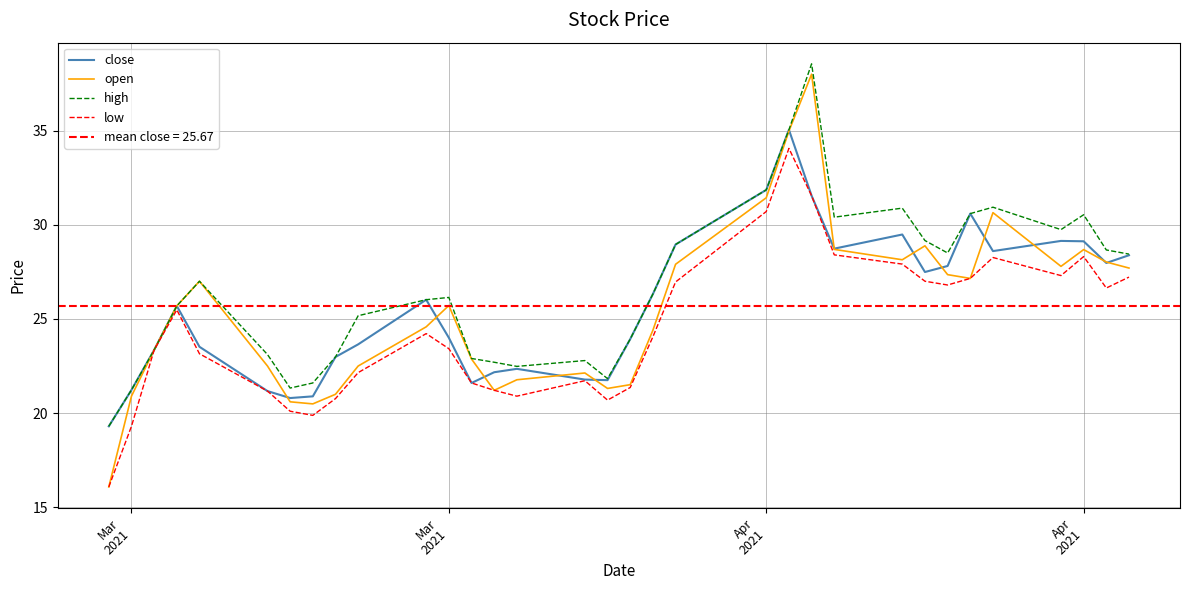

What is the lowest value of the high series?

19.3